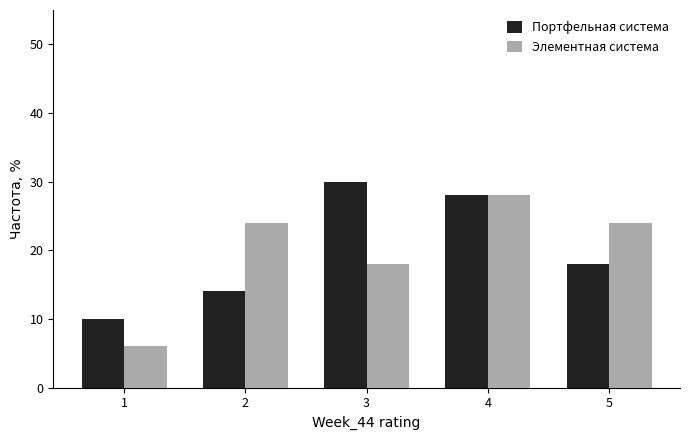

Reading left to right, transcribe this chart: for each range on the x-axis, give the height of each series' bar. The values are not printed on the chart, so give them approximately, as read against the axis.

0.5 to 1.5: Портфельная система=10	Элементная система=6
1.5 to 2.5: Портфельная система=14	Элементная система=24
2.5 to 3.5: Портфельная система=30	Элементная система=18
3.5 to 4.5: Портфельная система=28	Элементная система=28
4.5 to 5.5: Портфельная система=18	Элементная система=24